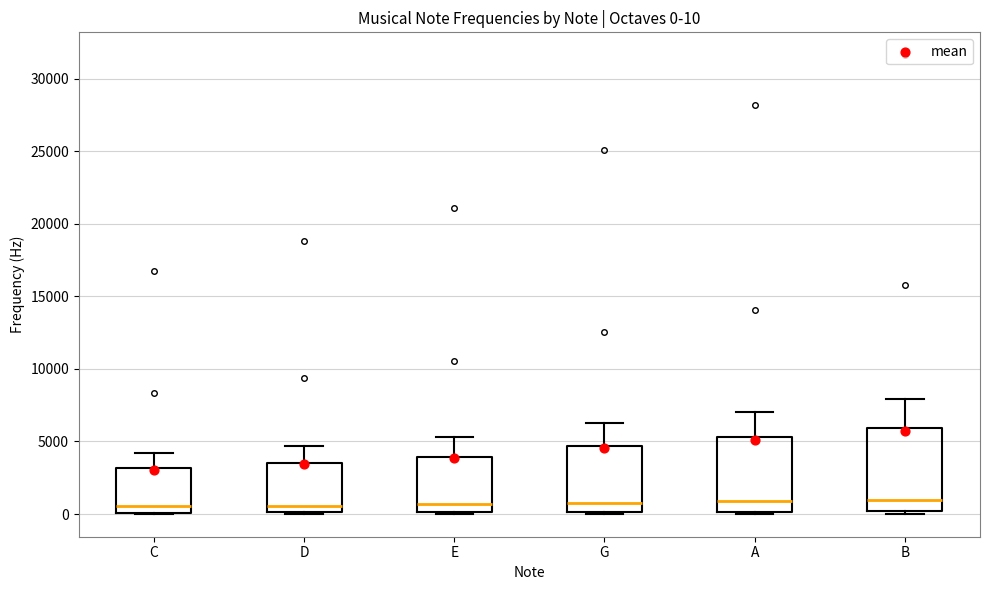

Comparing the boxes themselves (not the whiskers), which one is the tallest?

B